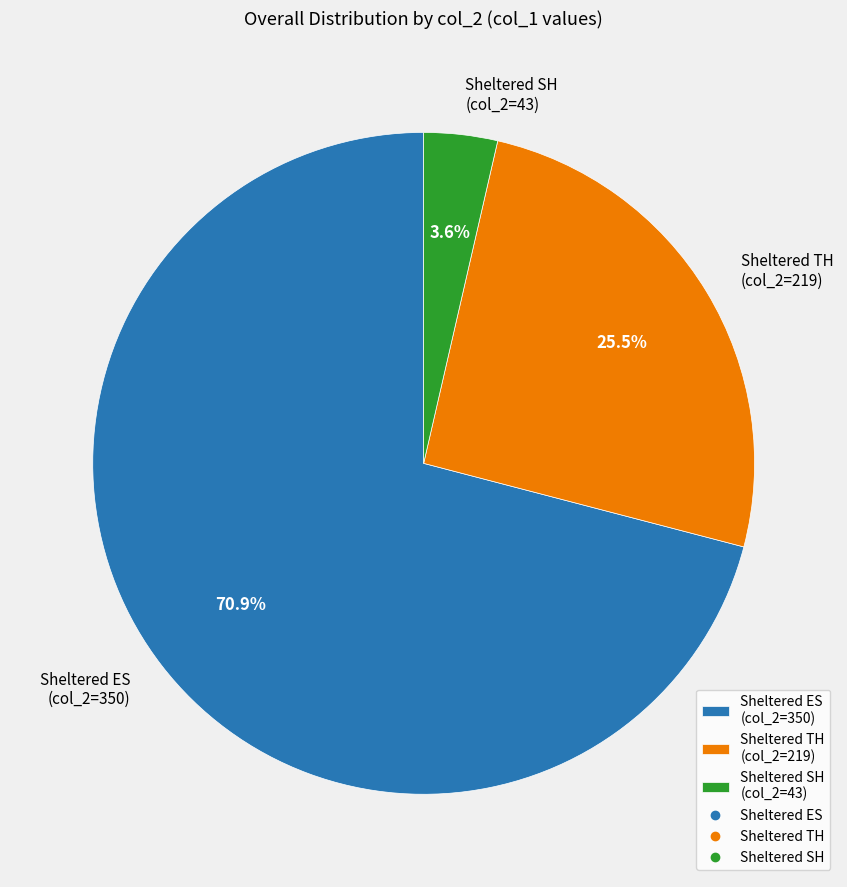

Which has a higher value, Sheltered TH (col_2=219) or Sheltered SH (col_2=43)?

Sheltered TH (col_2=219)